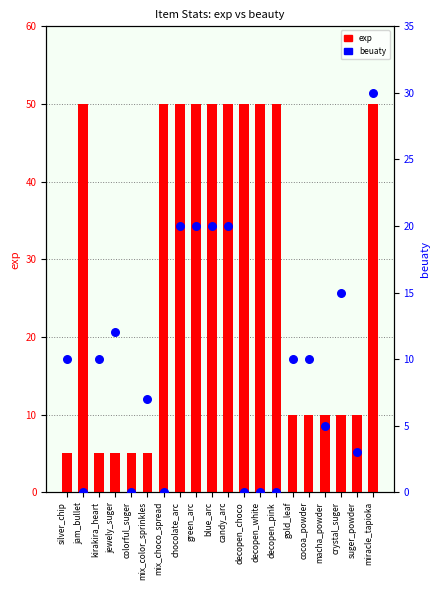

Which series reaches the maximum Y coordinate?

exp